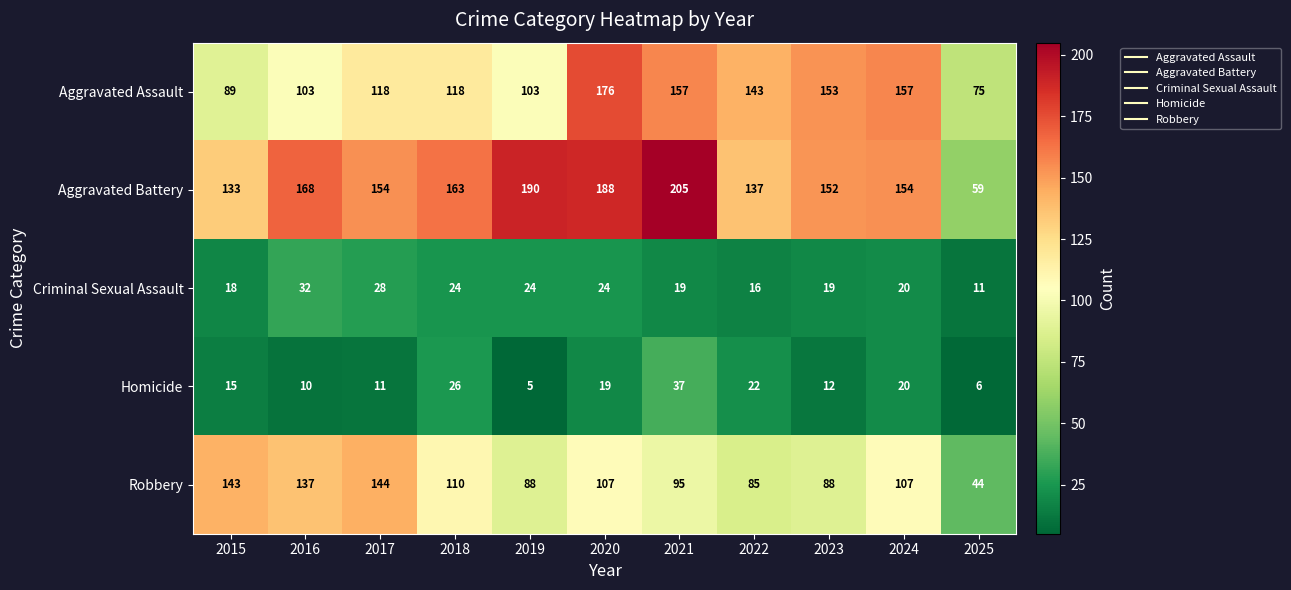

What value does the Criminal Sexual Assault series have at 2020?

24